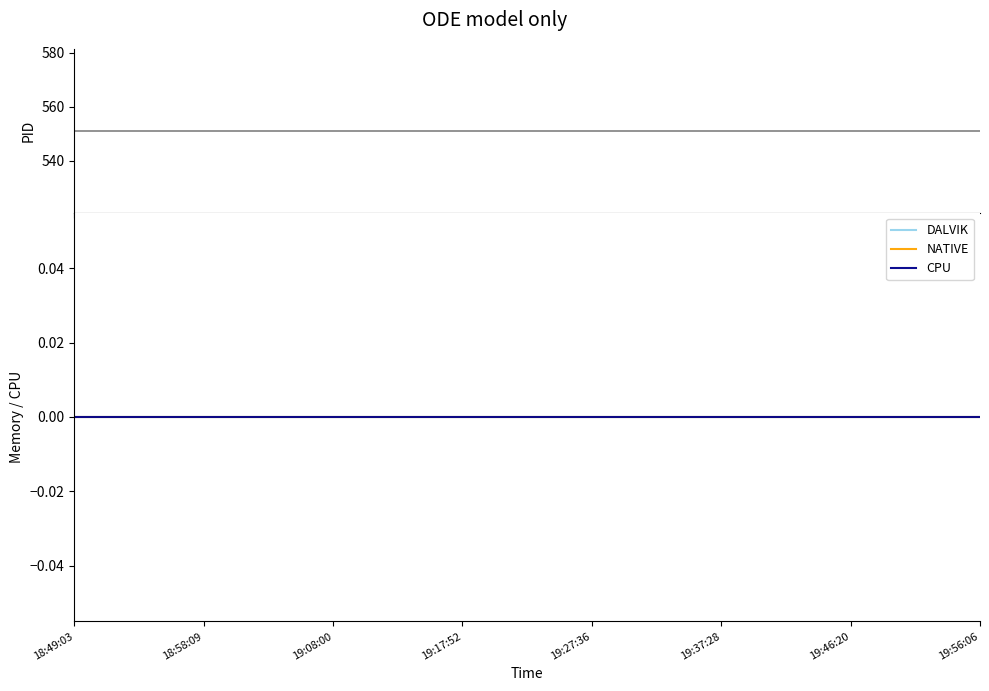

At which category does the chart reach its minimum across all series?

18:49:03